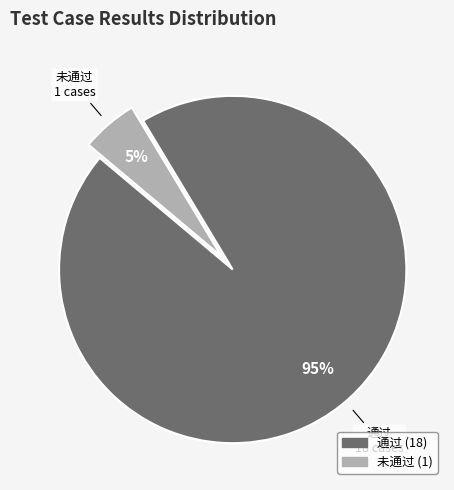

Is there any slice that represents more than half of the pie?

Yes